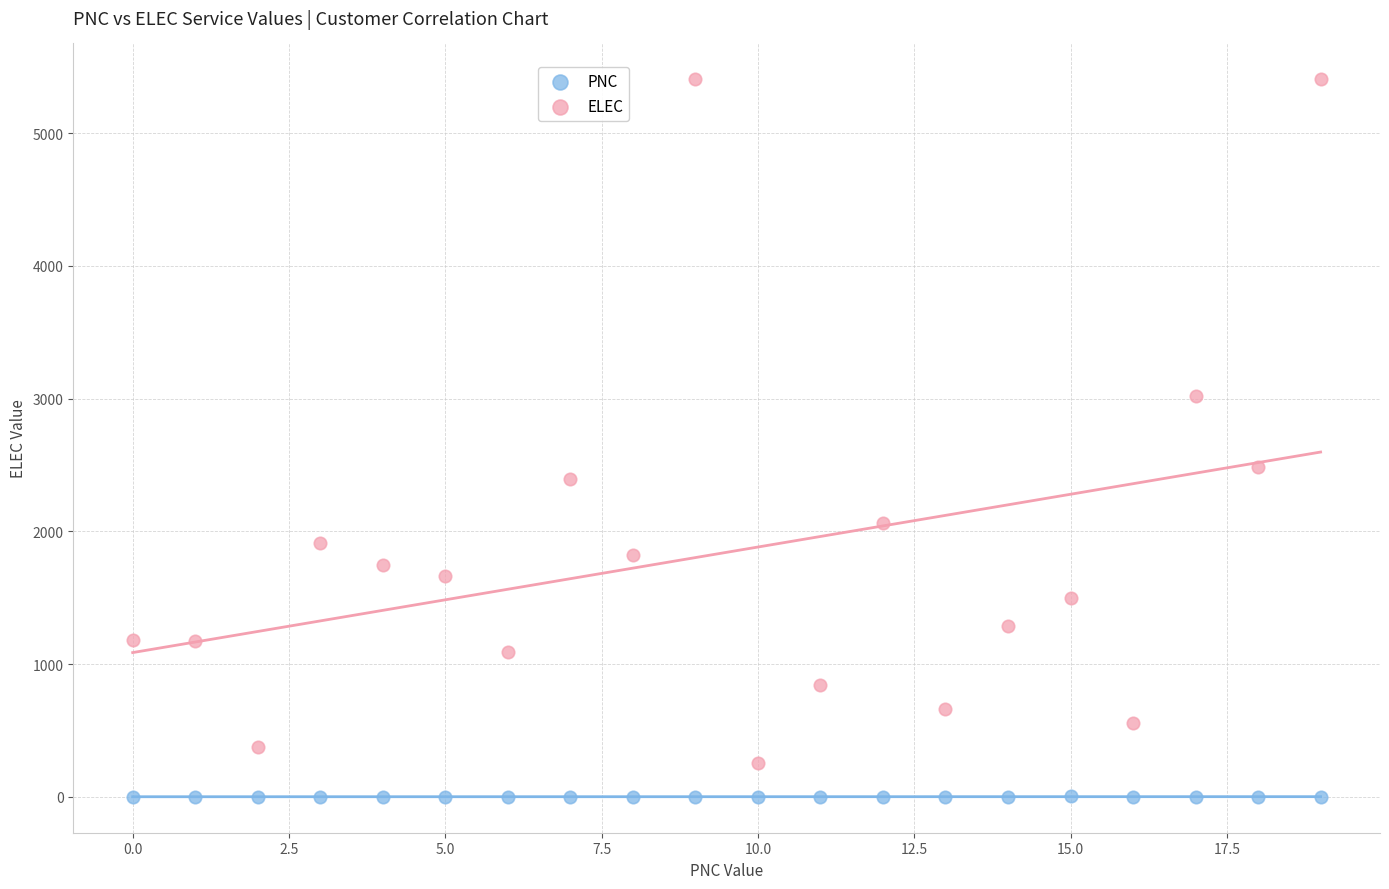

Across all data points, what is the range of Y values (max minus min)?

5405.4